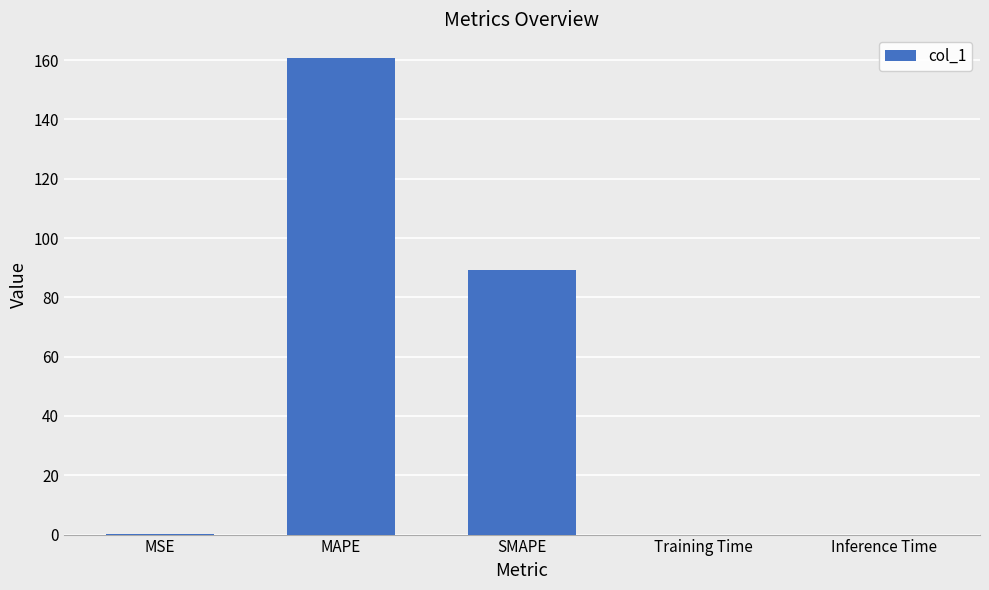

What is the ratio of the value at MAPE to the value at SMAPE?

1.8